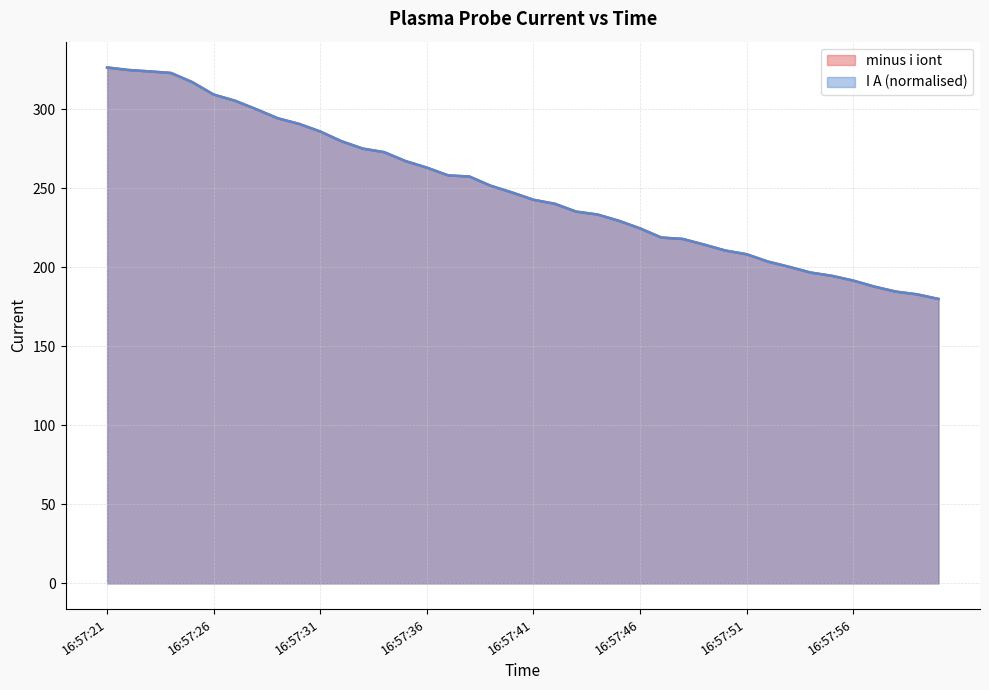

At which category is the sum across all series the highest?

16:57:21